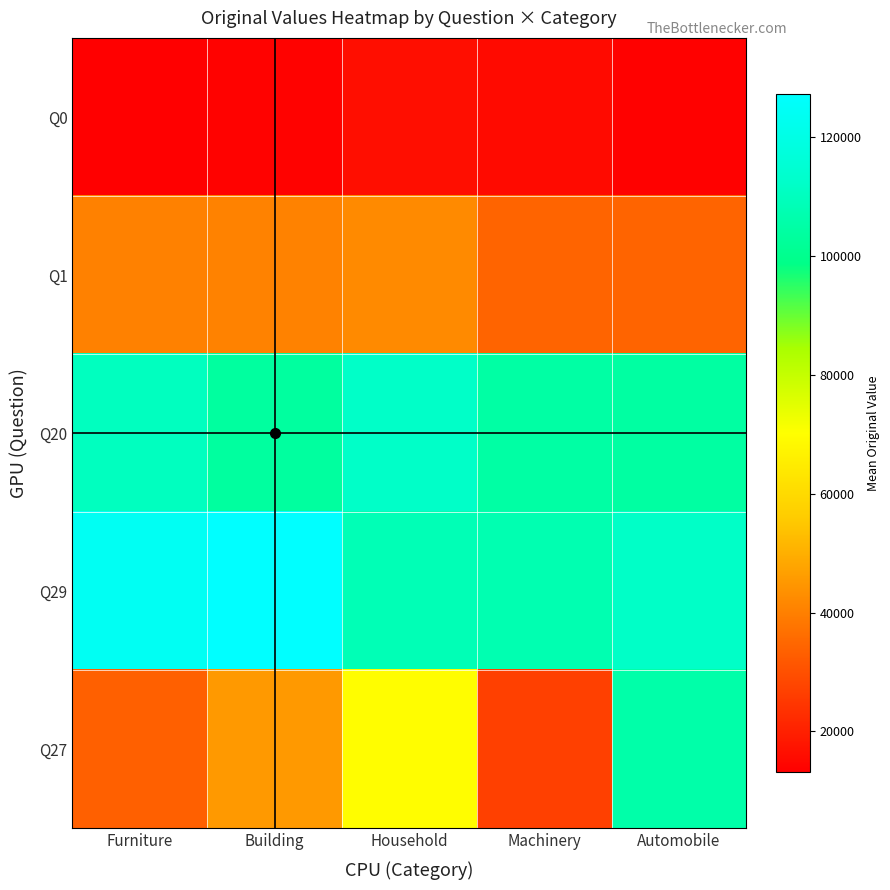

Which series changed the most between Furniture and Household?

Q27